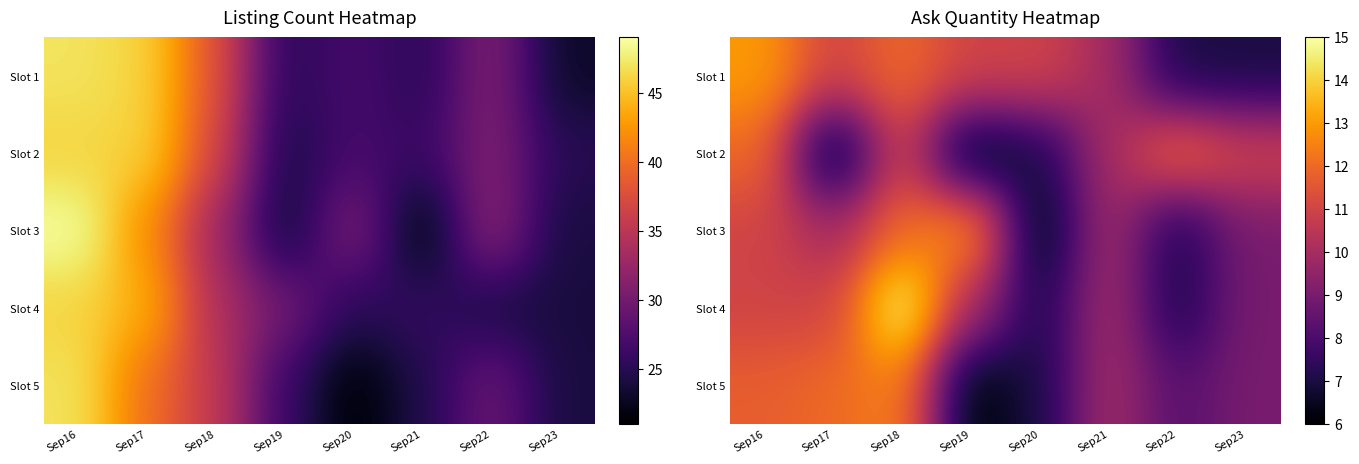

True or false: Slot 2 has a value of 8.2 at Sep22.

False